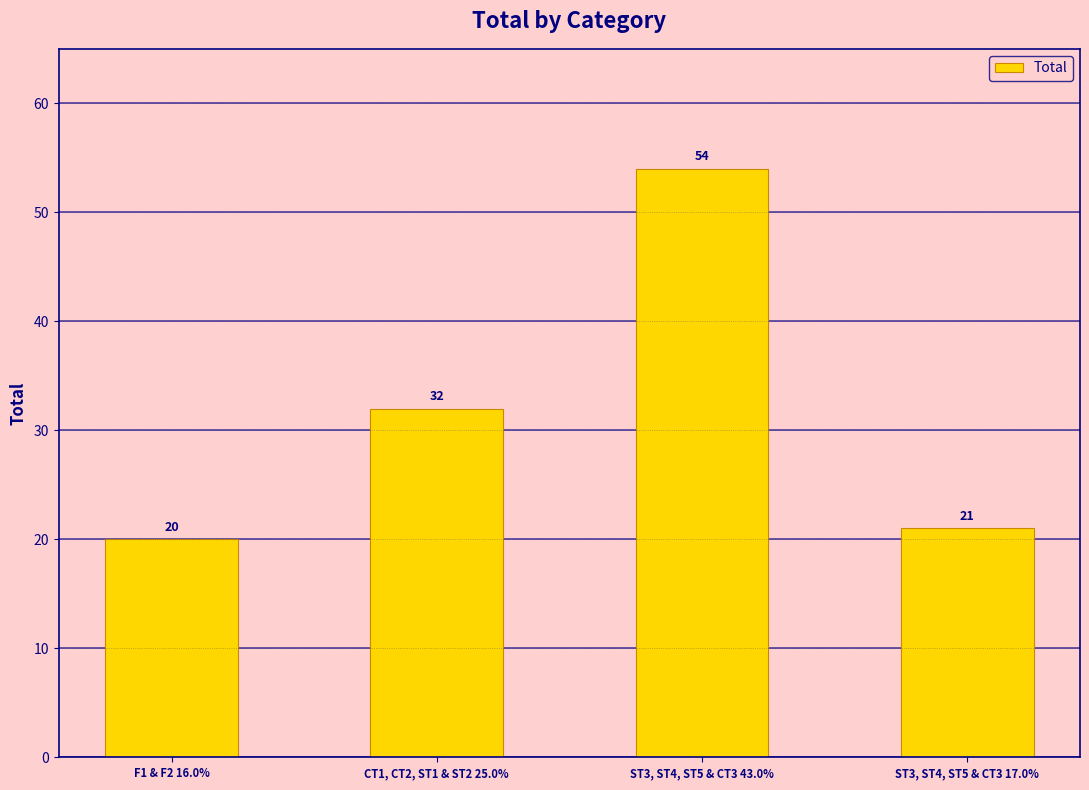

List the labels in order of value, largest first.

ST3, ST4, ST5 & CT3 43.0%, CT1, CT2, ST1 & ST2 25.0%, ST3, ST4, ST5 & CT3 17.0%, F1 & F2 16.0%